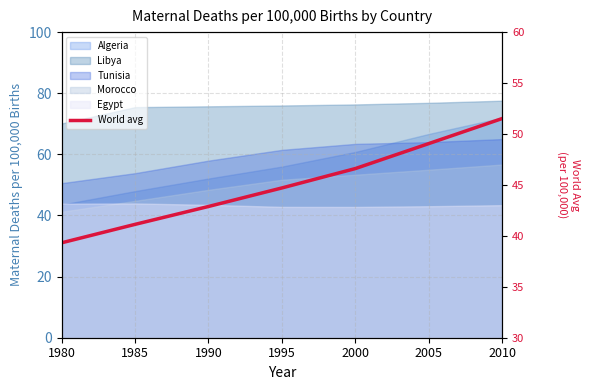

Does the chart display data point markers on the line(s)?

No